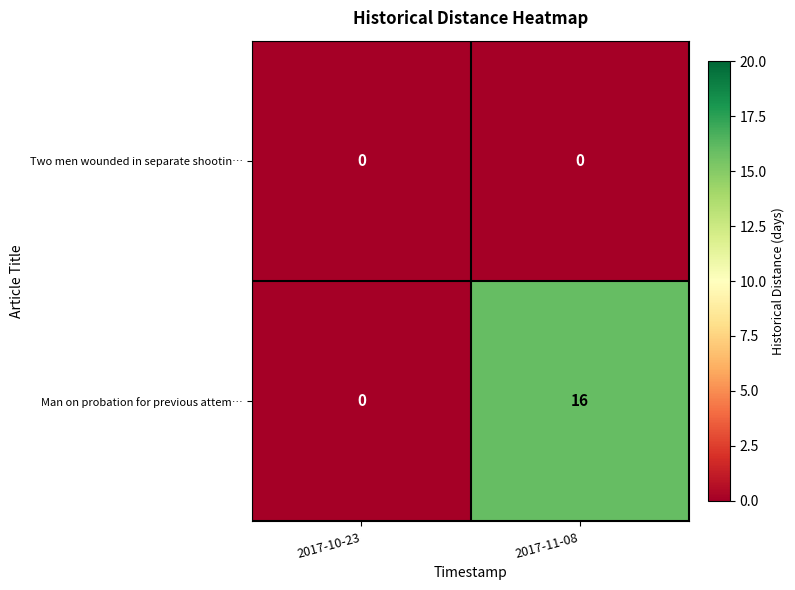

True or false: Man on probation for previous attem… has a value of 0 at 2017-10-23.

True